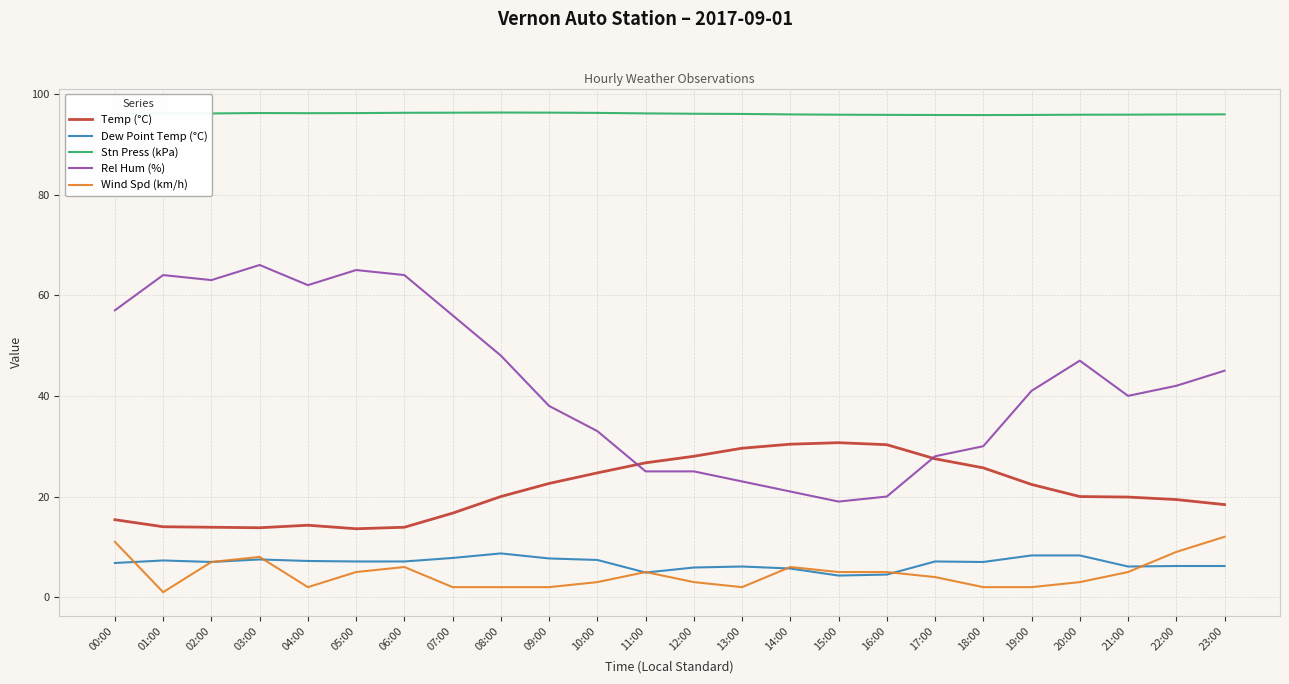

What is the maximum value shown in the chart?

96.3